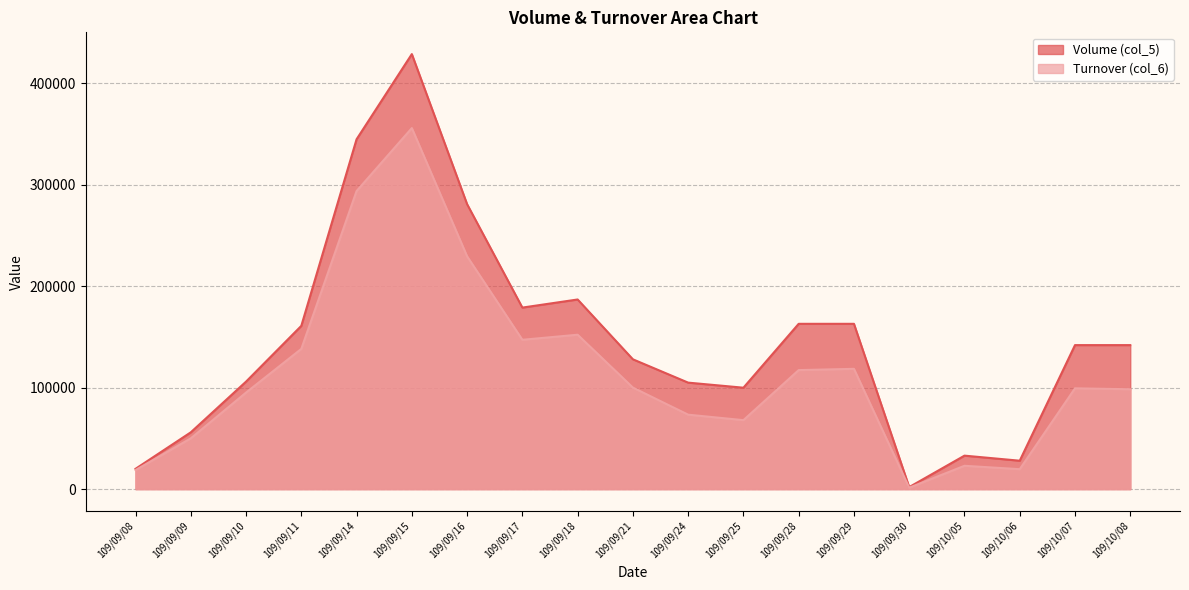

True or false: Turnover (col_6) and Volume (col_5) cross at least once.

False